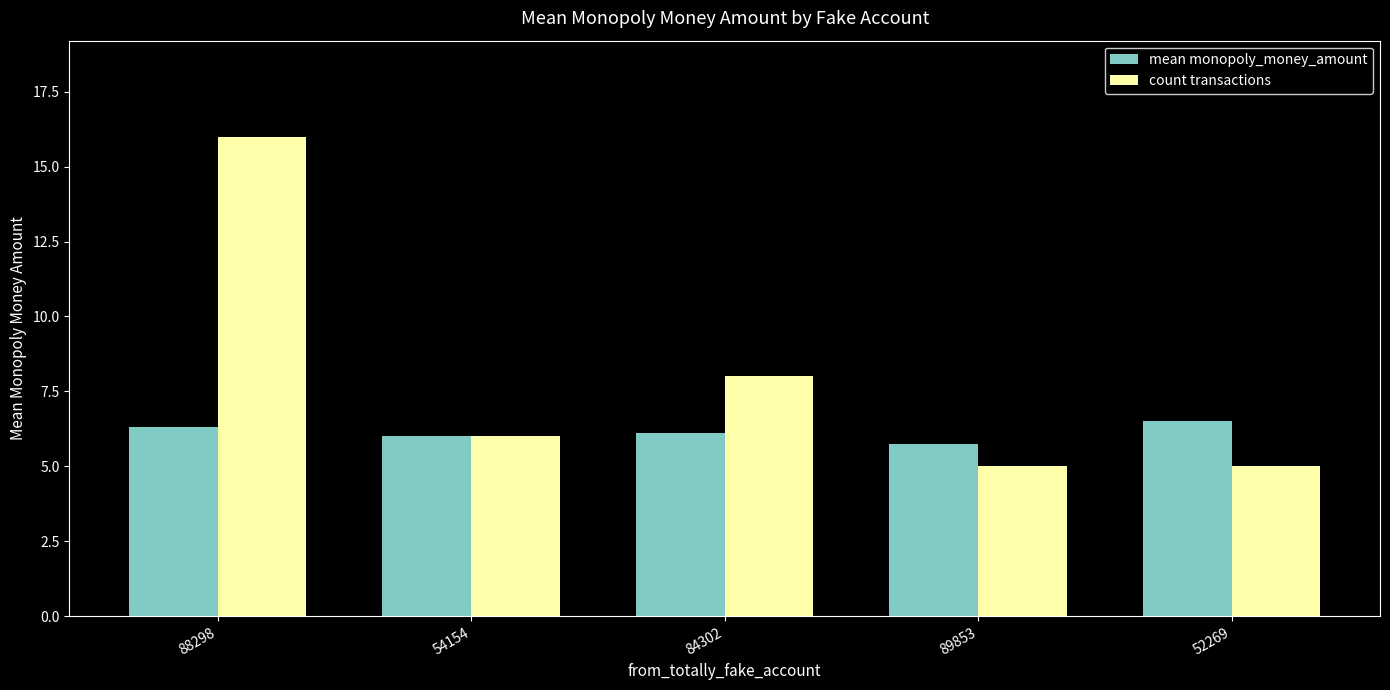

What are all the series names shown in the legend?

mean monopoly_money_amount, count transactions